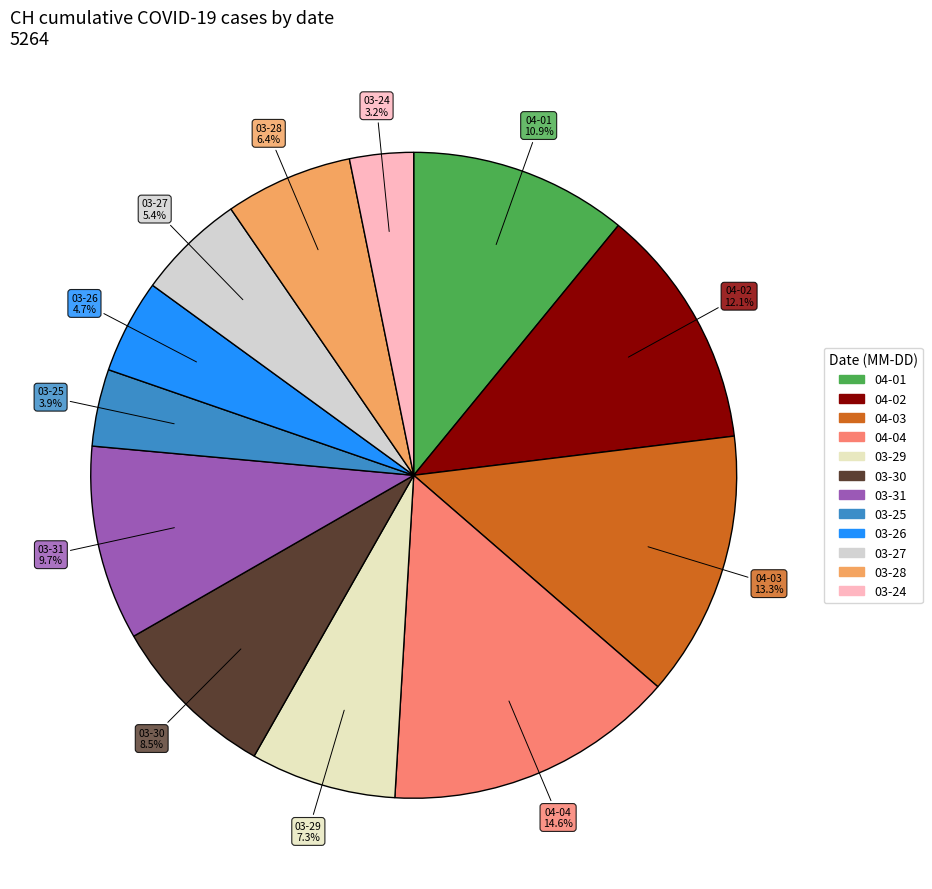

How many segments does this pie chart have?

12